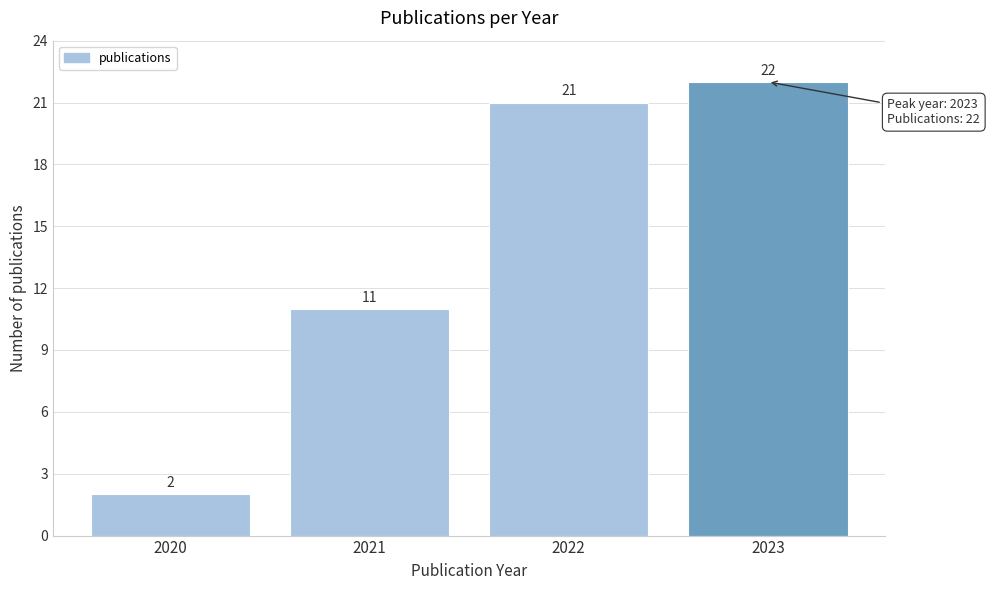

Reading left to right, list all the values displayed in this chart.

2020=2	2021=11	2022=21	2023=22